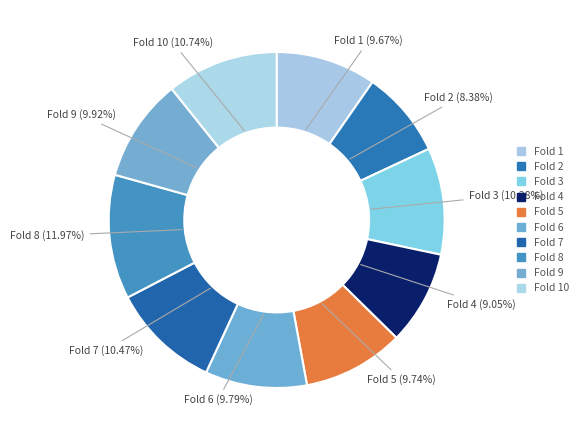

Which slice is the largest?

Fold 8